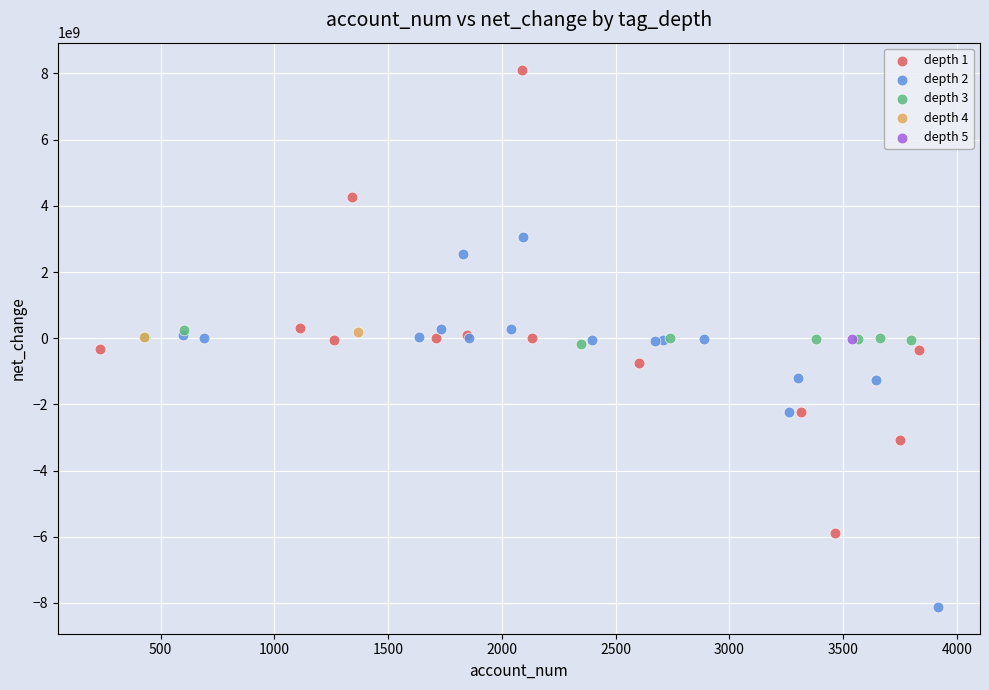

Which series reaches the maximum Y coordinate?

depth 1